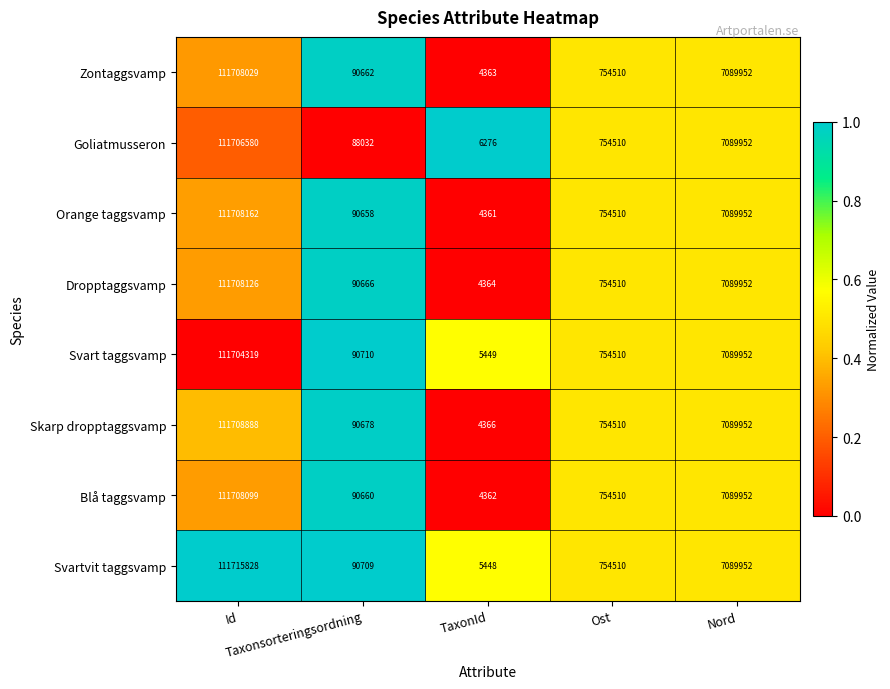

Rank the series by their maximum value, from lowest to highest.

Svart taggsvamp, Goliatmusseron, Zontaggsvamp, Blå taggsvamp, Dropptaggsvamp, Orange taggsvamp, Skarp dropptaggsvamp, Svartvit taggsvamp